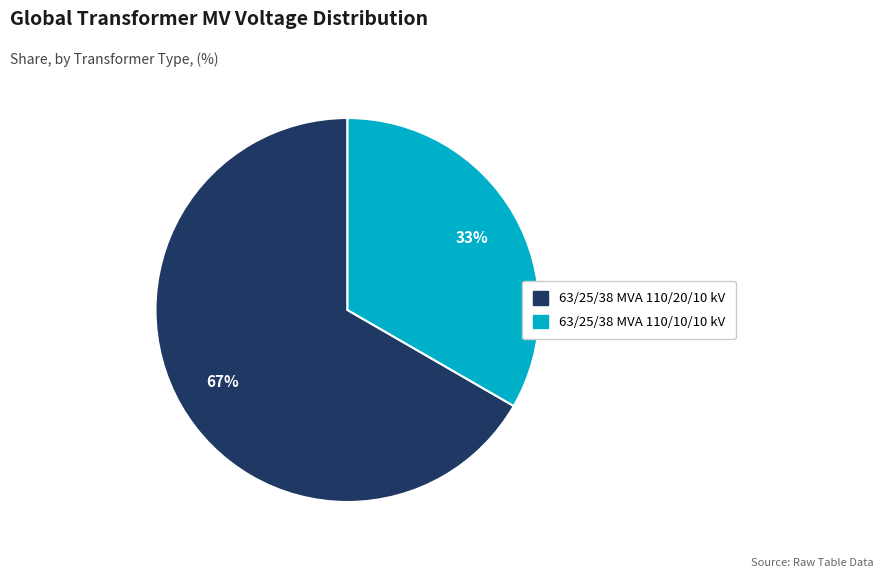

Does 63/25/38 MVA 110/20/10 kV account for over 50% of the chart?

Yes